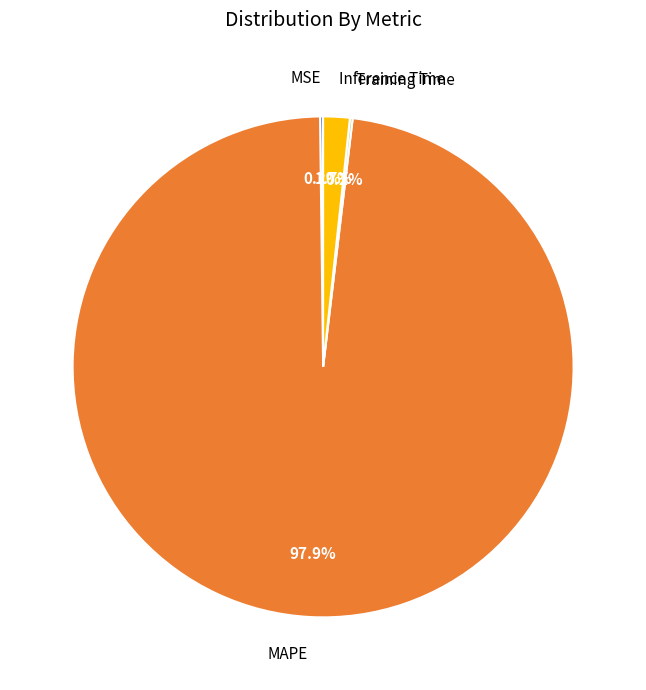

Is there a majority slice in this chart?

Yes